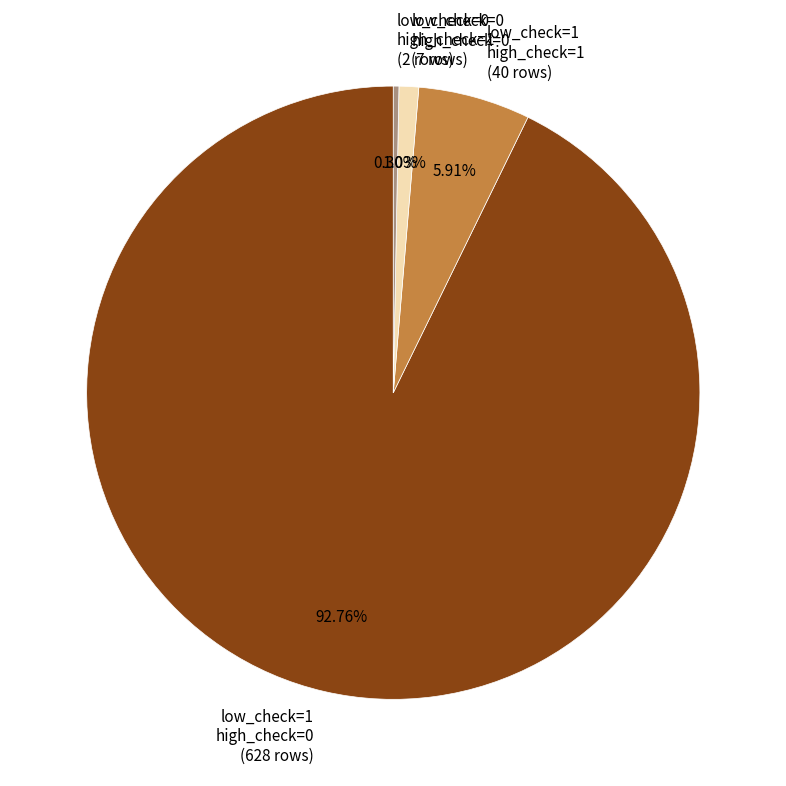

Rank the categories by value from lowest to highest.

low_check=0 high_check=1 (2 rows), low_check=0 high_check=0 (7 rows), low_check=1 high_check=1 (40 rows), low_check=1 high_check=0 (628 rows)